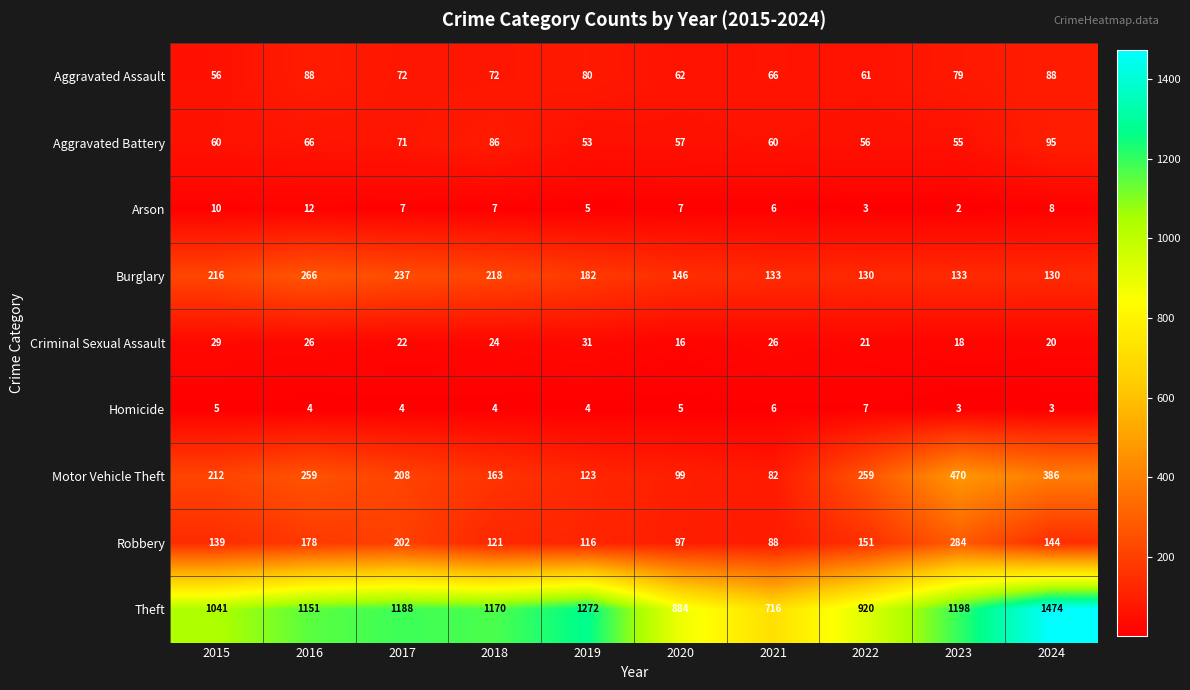

Which label corresponds to the smallest value in the chart?

2023